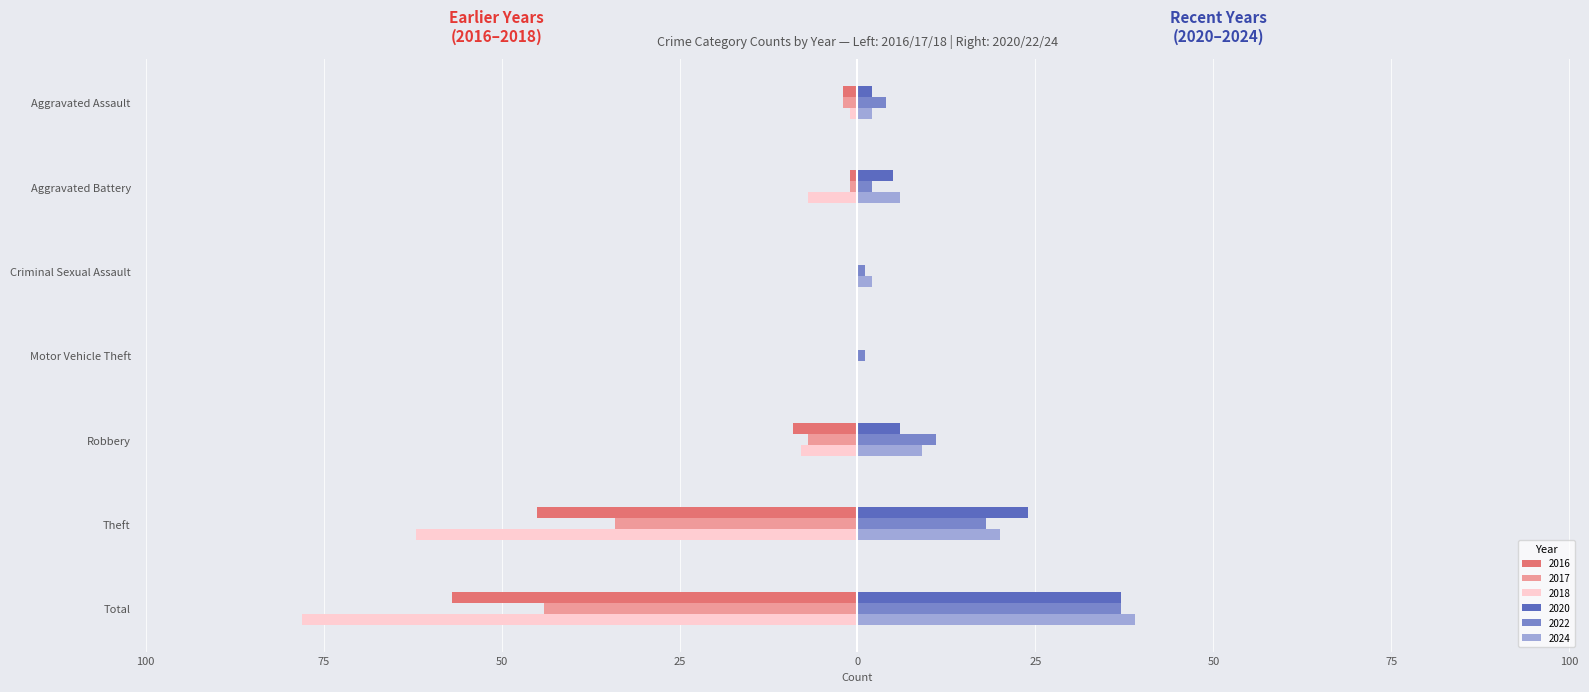

Reading left to right, what are all the values shown in this chart?

2022: Aggravated Assault=4	Aggravated Battery=2	Criminal Sexual Assault=1	Motor Vehicle Theft=1	Robbery=11	Theft=18	Total=37
2024: Aggravated Assault=2	Aggravated Battery=6	Criminal Sexual Assault=2	Motor Vehicle Theft=0	Robbery=9	Theft=20	Total=39
2016: Aggravated Assault=-2	Aggravated Battery=-1	Criminal Sexual Assault=0	Motor Vehicle Theft=0	Robbery=-9	Theft=-45	Total=-57
2017: Aggravated Assault=-2	Aggravated Battery=-1	Criminal Sexual Assault=0	Motor Vehicle Theft=0	Robbery=-7	Theft=-34	Total=-44
2018: Aggravated Assault=-1	Aggravated Battery=-7	Criminal Sexual Assault=0	Motor Vehicle Theft=0	Robbery=-8	Theft=-62	Total=-78
2020: Aggravated Assault=2	Aggravated Battery=5	Criminal Sexual Assault=0	Motor Vehicle Theft=0	Robbery=6	Theft=24	Total=37